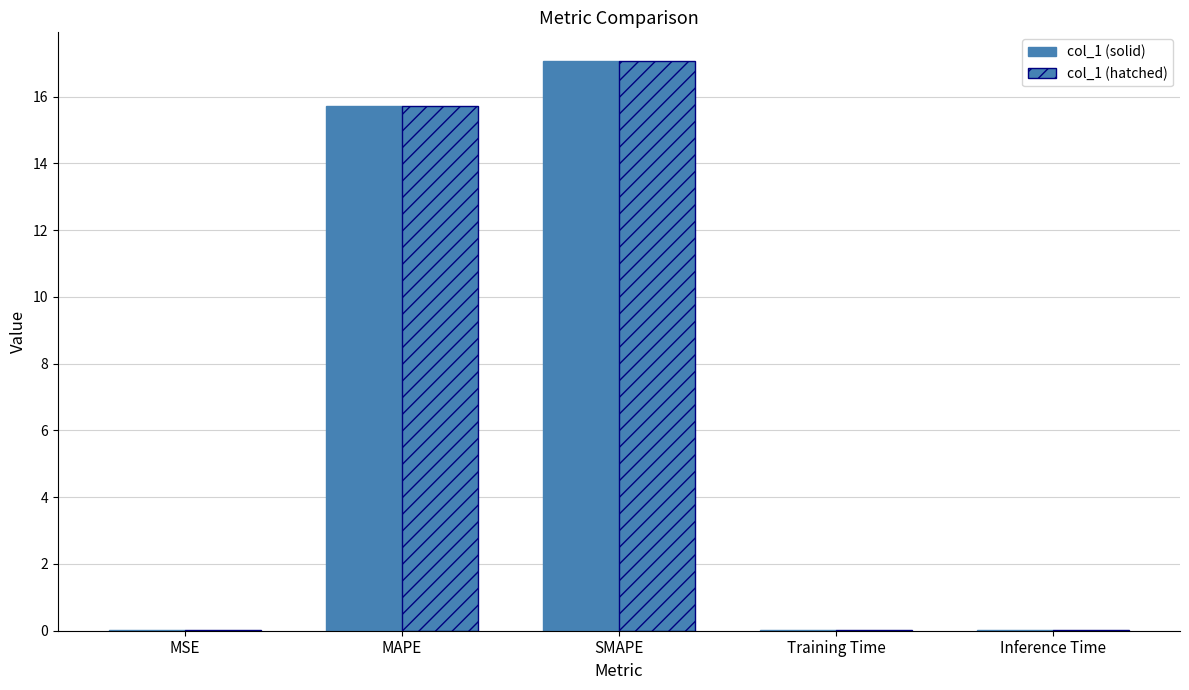

How many groups of bars are there?

5